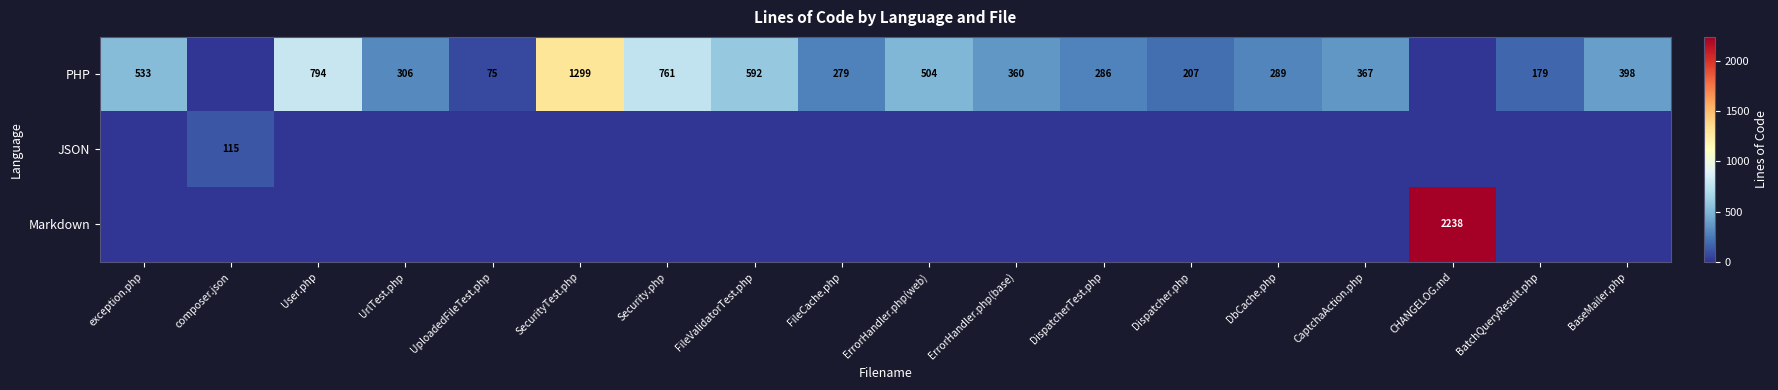

Is it true that PHP equals 179 at BatchQueryResult.php?

True